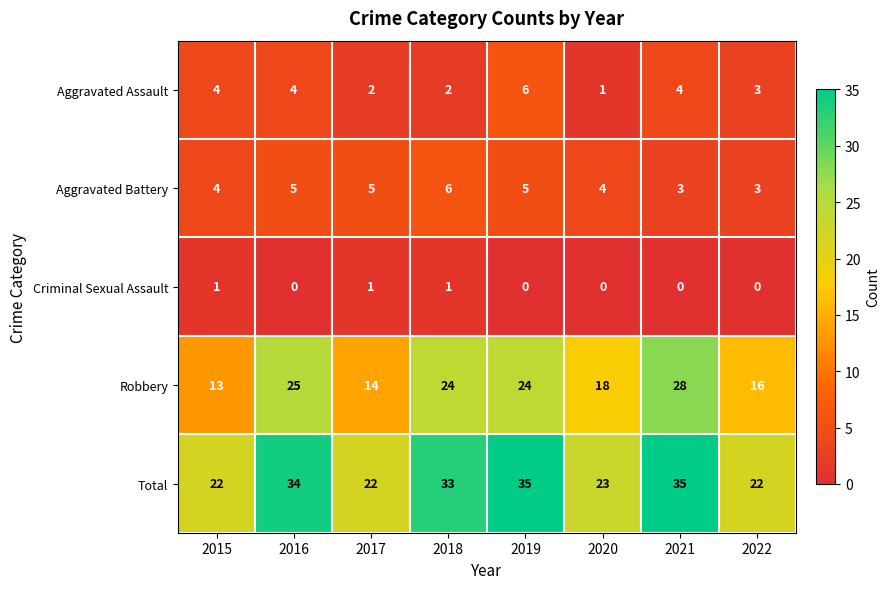

What is the total value across all series at 2016?

68